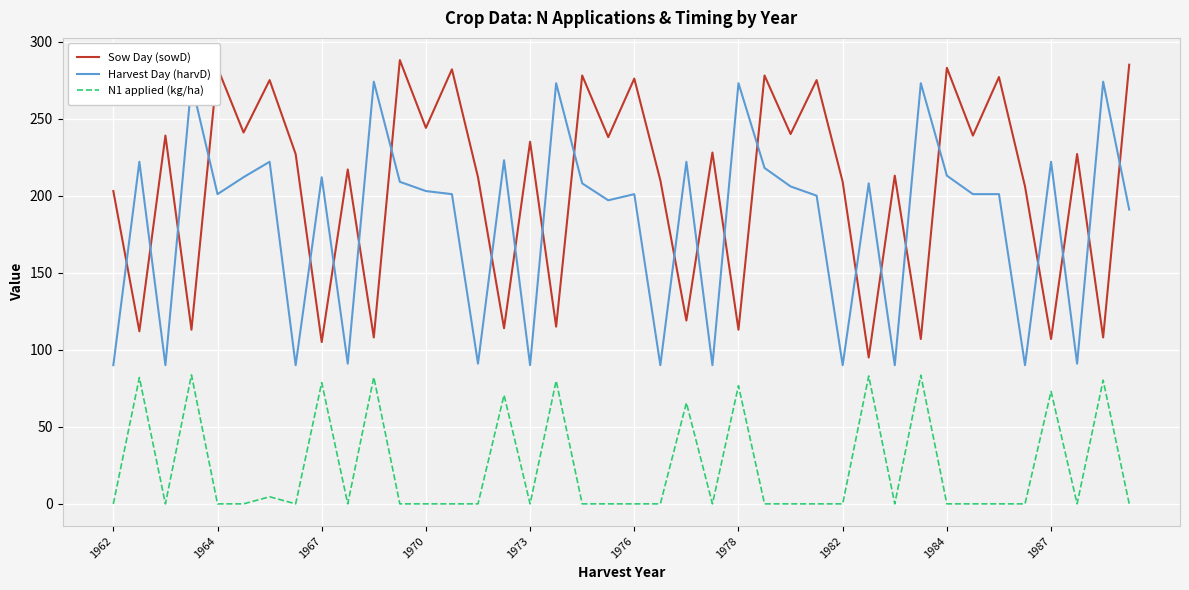

What is the difference between the maximum and minimum values in the Sow Day (sowD) series?

193.0